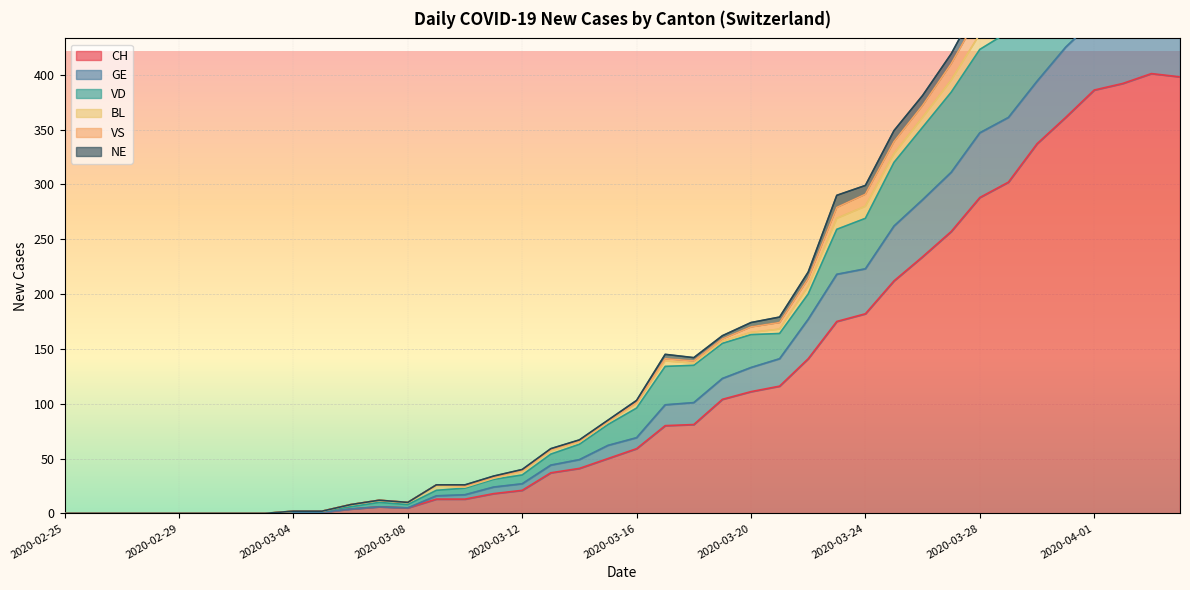

True or false: GE and VD cross at least once.

False